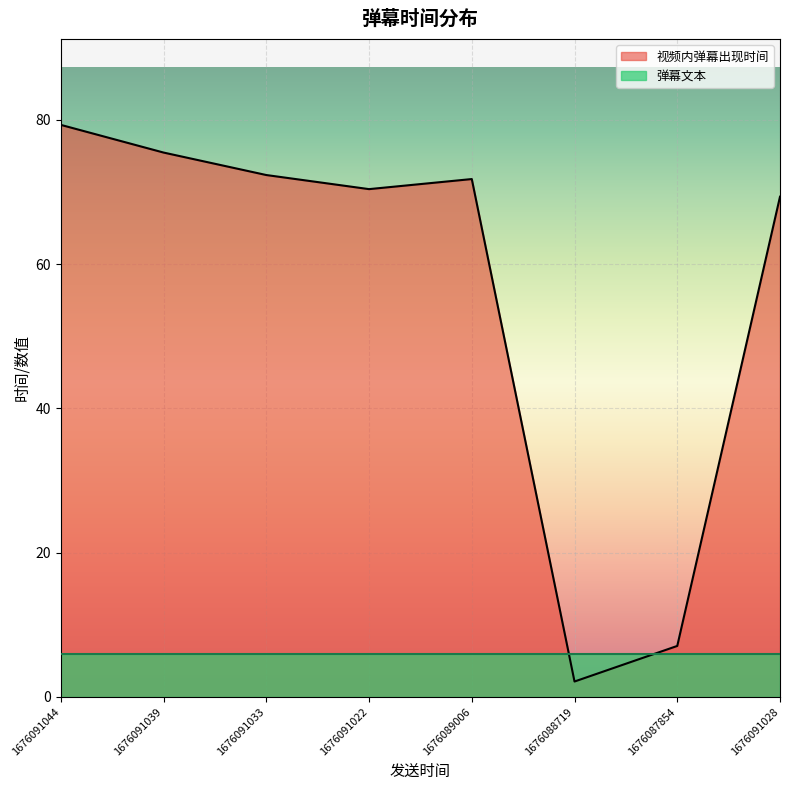

How many values are below 71?

4